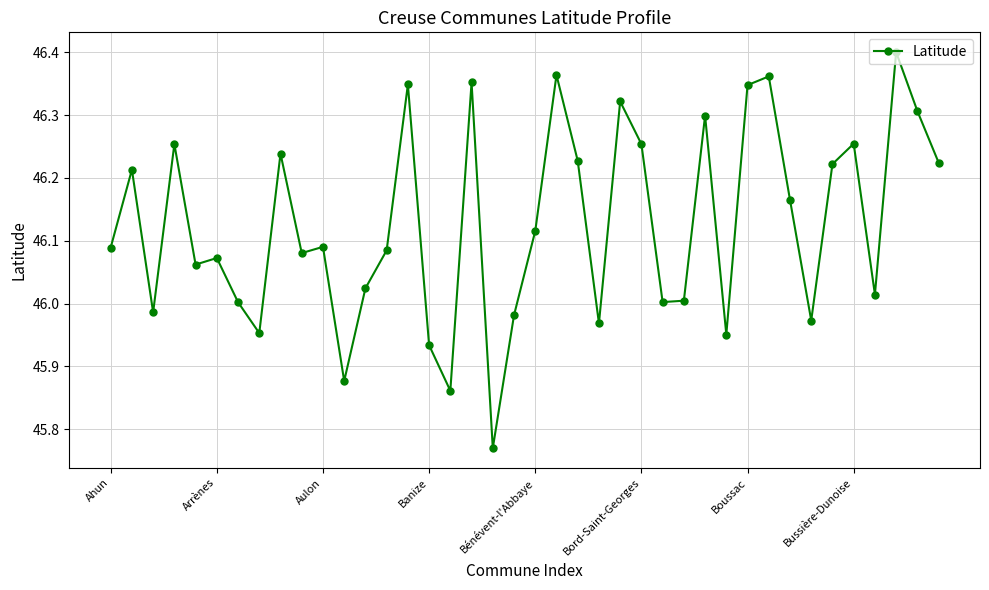

True or false: there are more than 2 points higher than both neighbors.

True